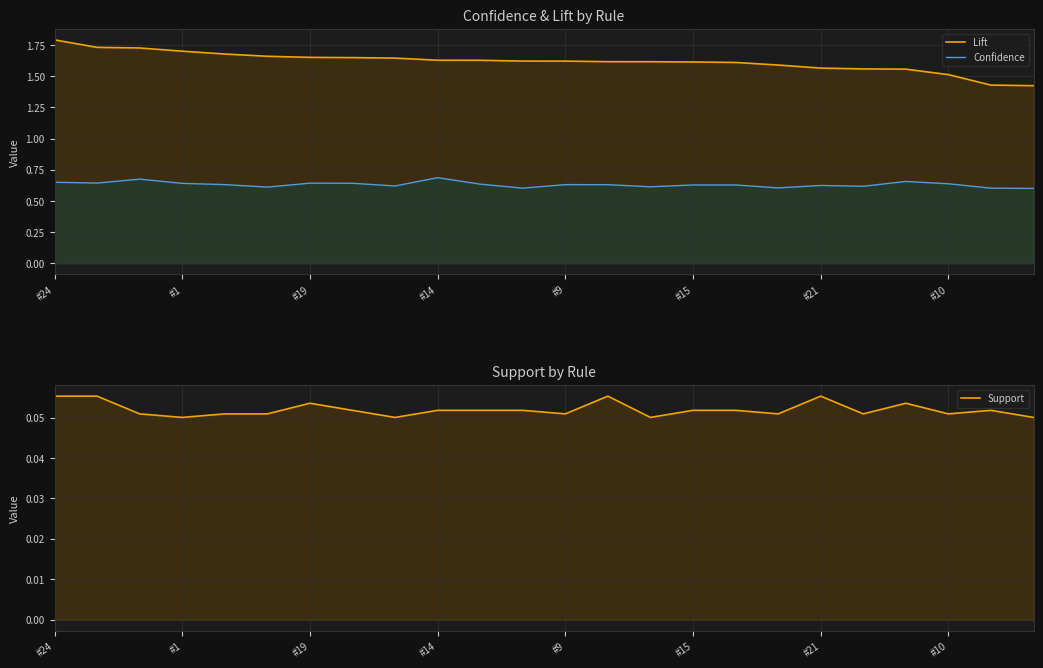

What is the difference between the second highest and second lowest values in the Confidence series?

0.1